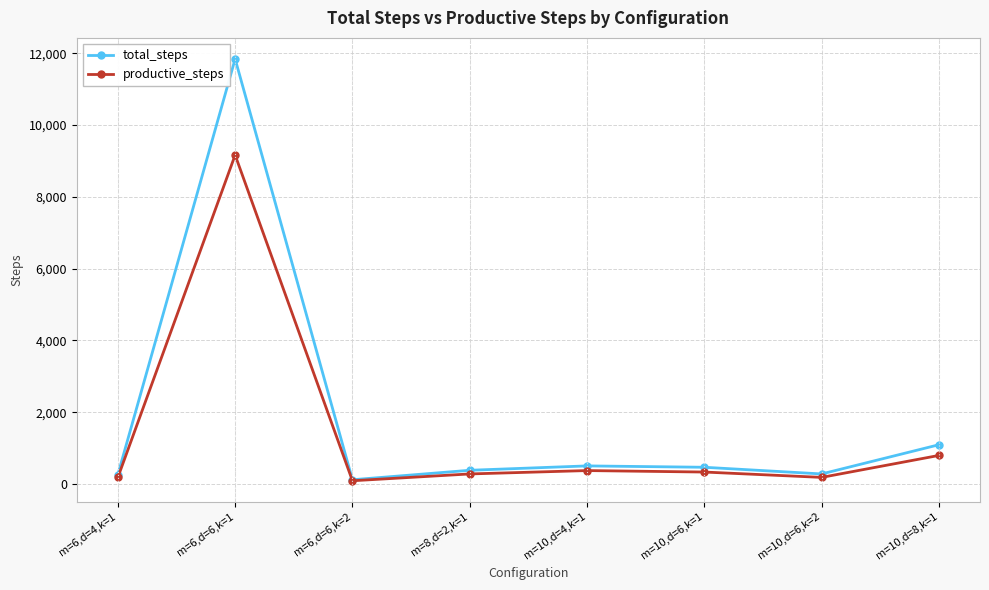

At which label is productive_steps closest to 4626?

m=10,d=8,k=1